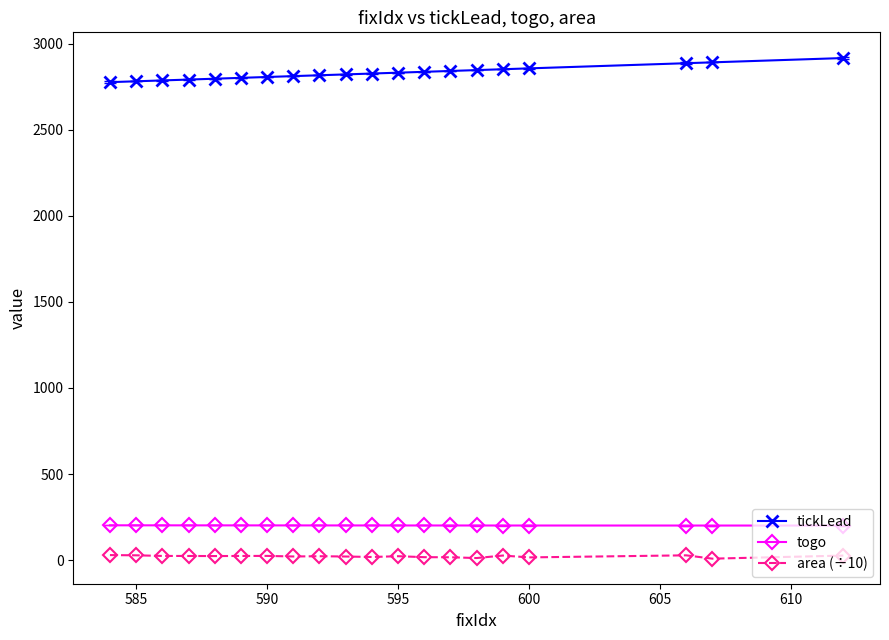

What is the maximum value shown in the chart?

2915.6